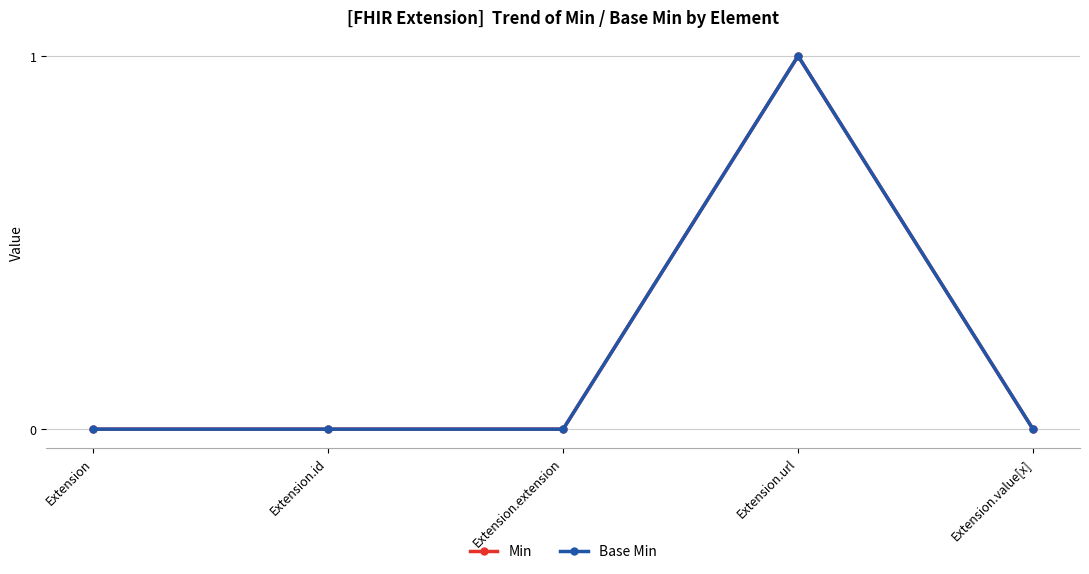

Is this an area chart (filled region under the line)?

No